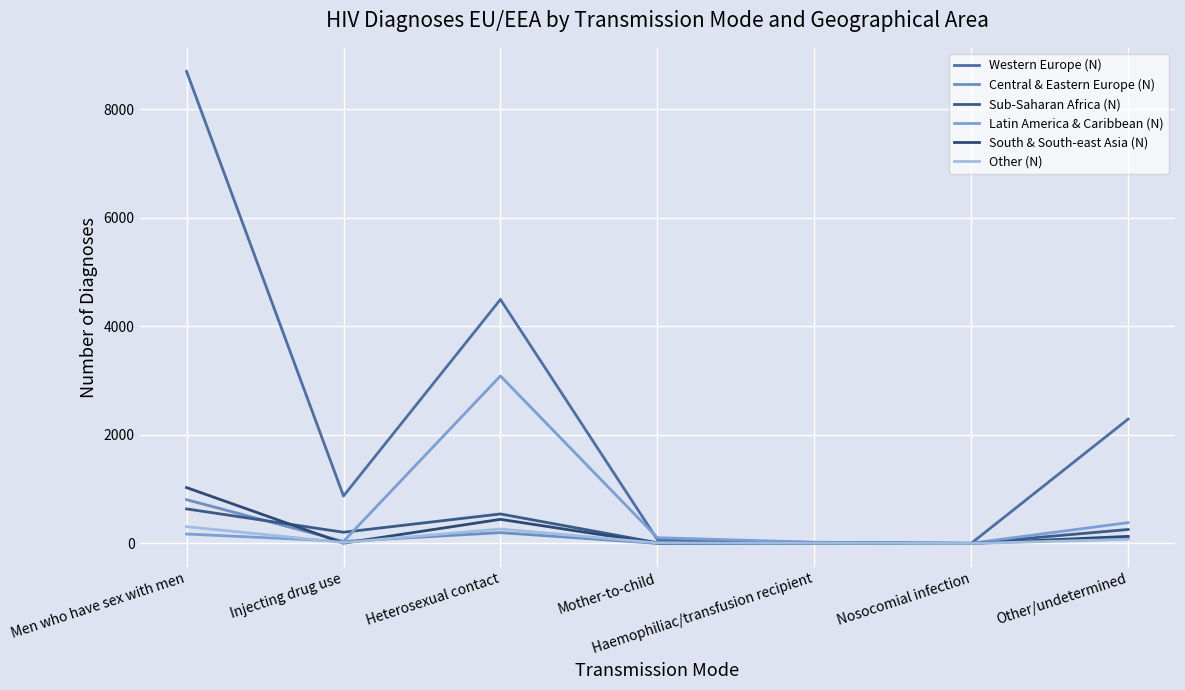

Does the chart have visible grid lines?

Yes